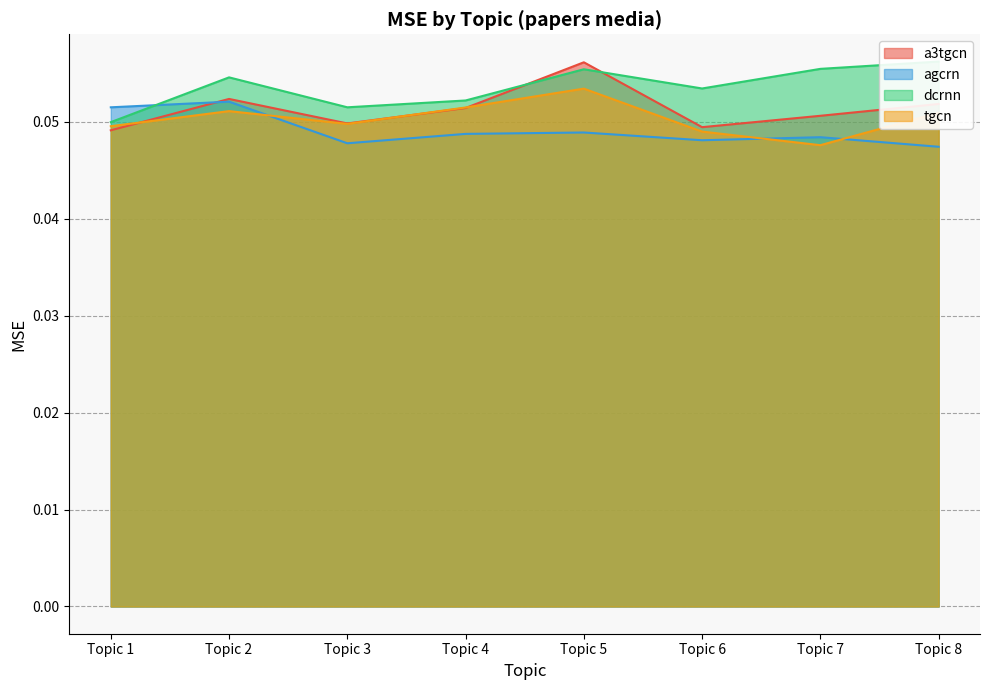

How many lines are shown in the chart?

4